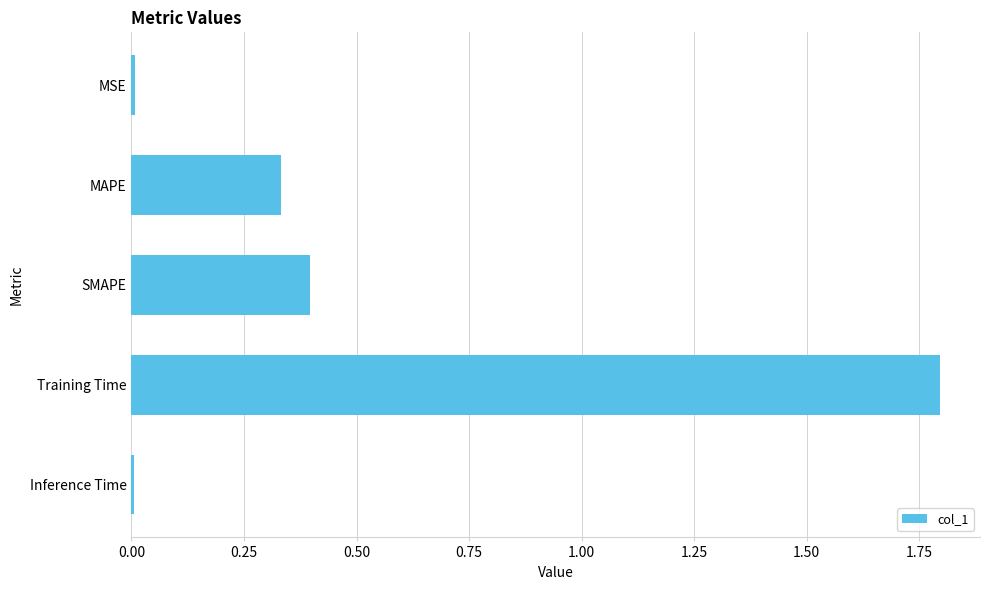

What is the average value?

0.5